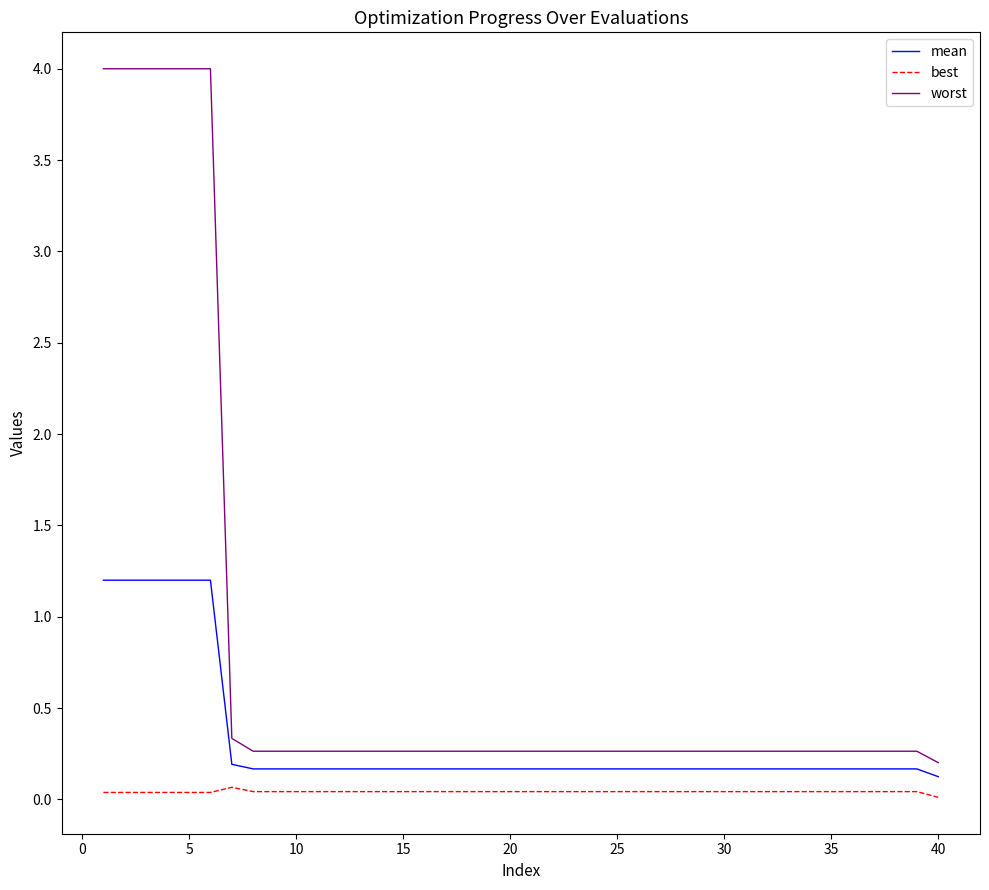

List the series in order of their peak value, lowest first.

best, mean, worst